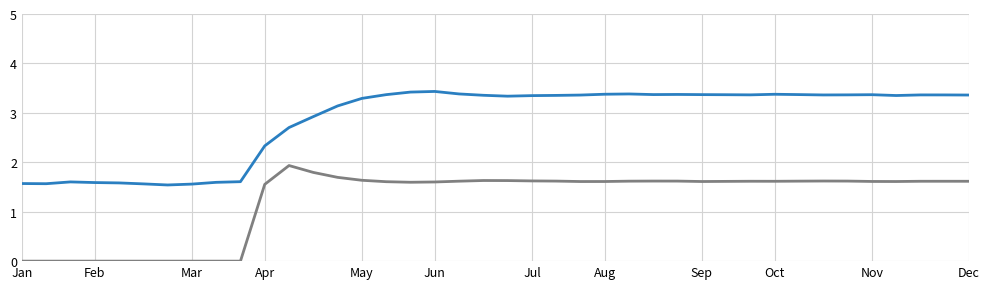

What is the greatest value displayed?

3.4